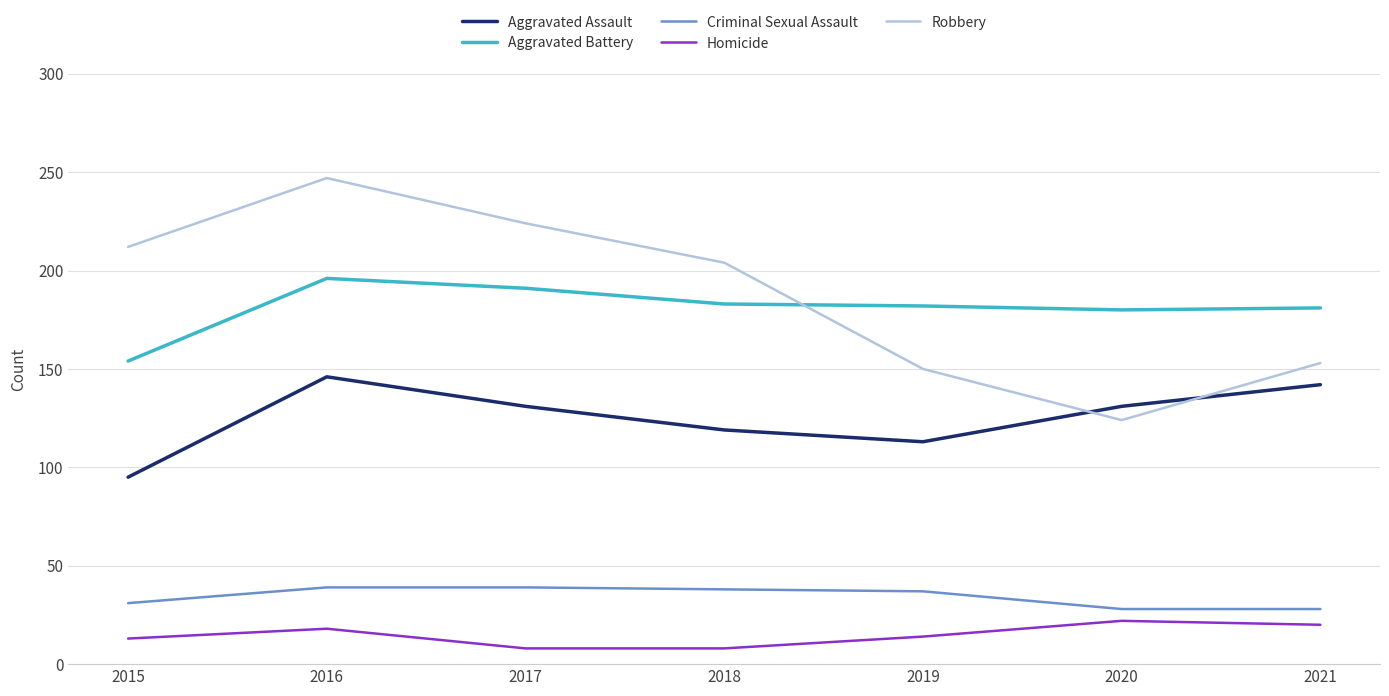

What is the difference between the second highest and minimum values in the Homicide series?

12